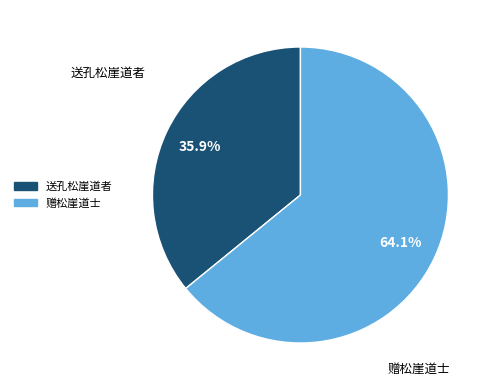

Count the number of slices in the pie.

2